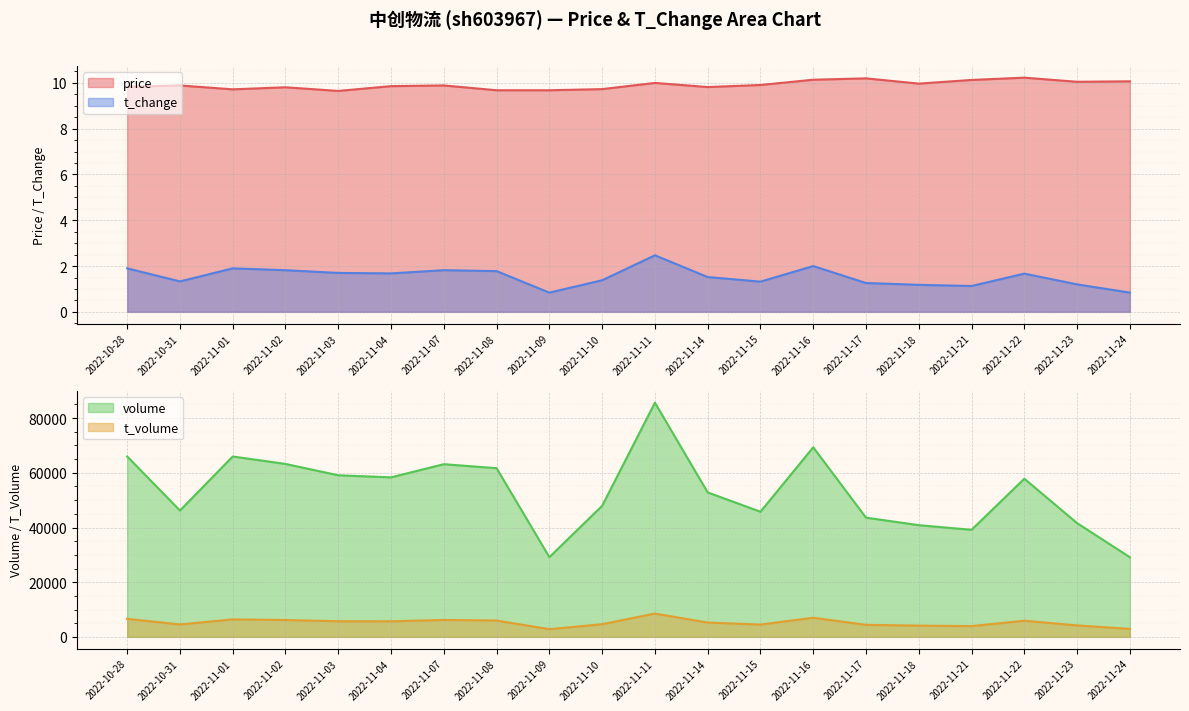

What is the difference between the maximum and minimum values in the t_change series?

1.6